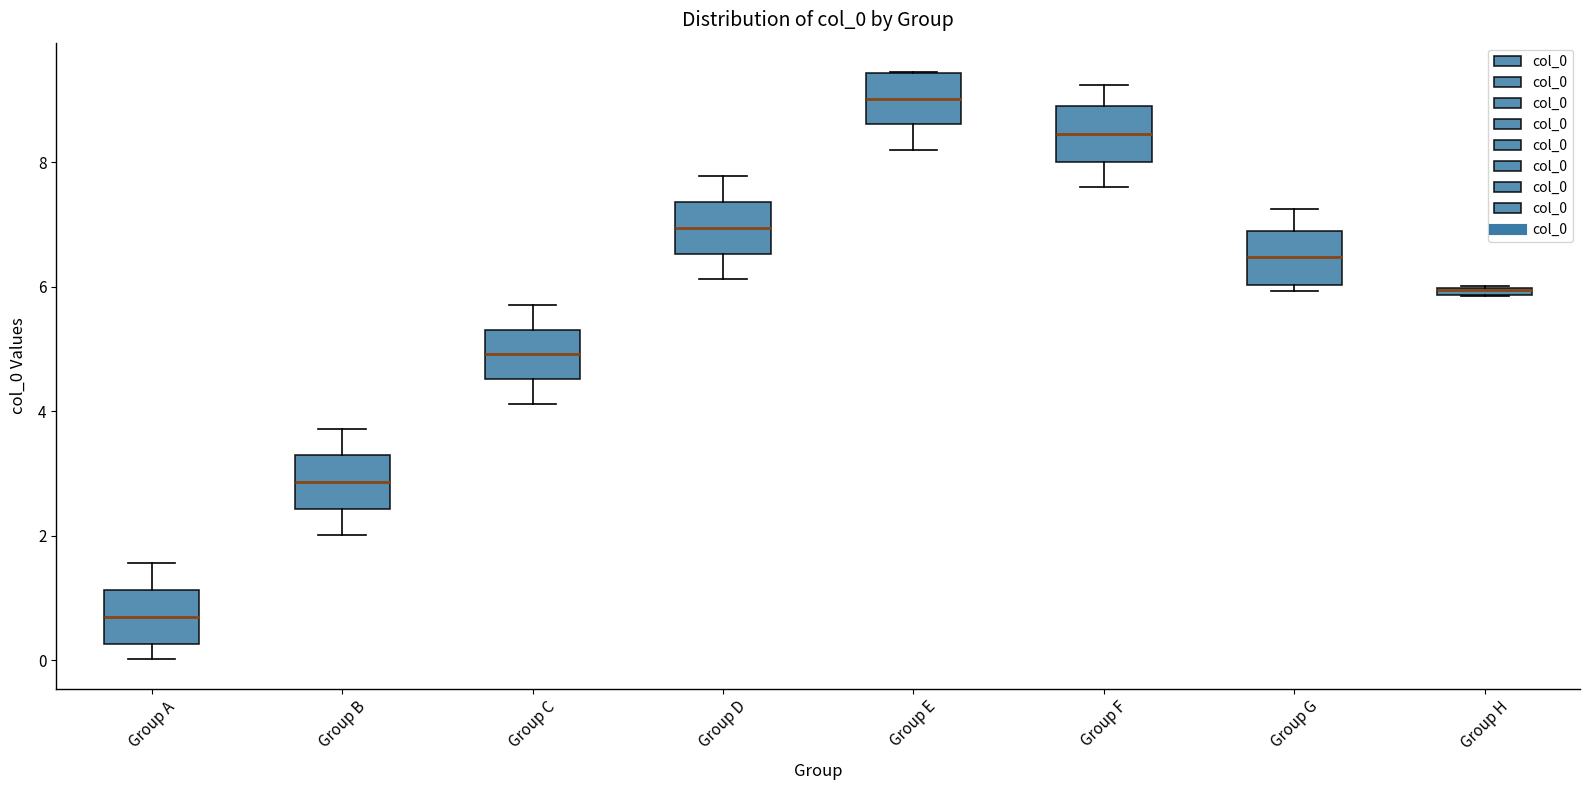

Where does the lower whisker of the box for Group C end on the y-axis? The values are not printed on the chart, so give them approximately, as read against the axis.

4.2